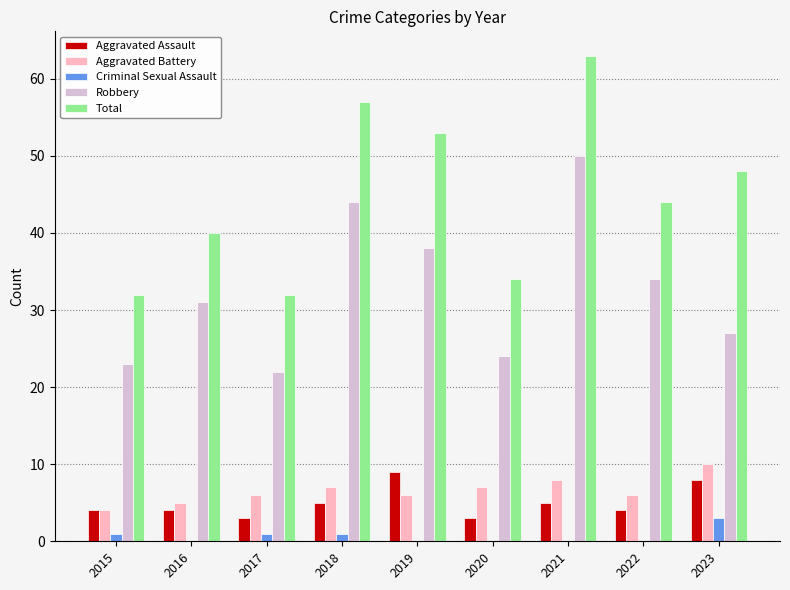

Read the Total value at 2023.

48